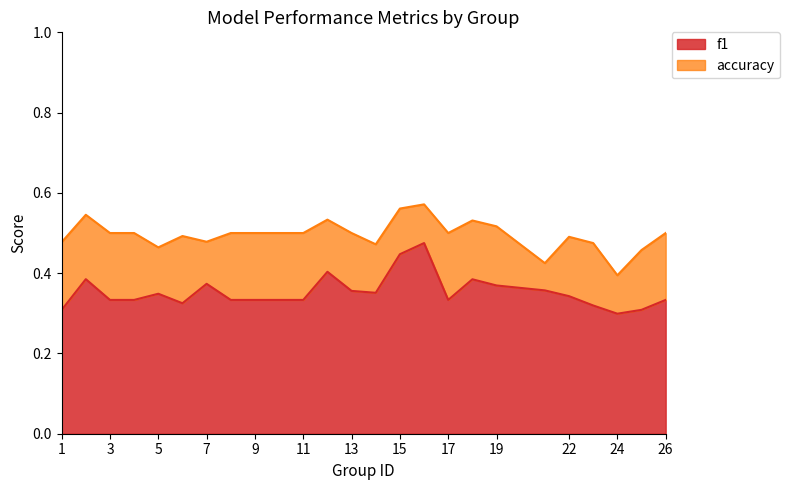

What is the average value of the accuracy series?

0.5